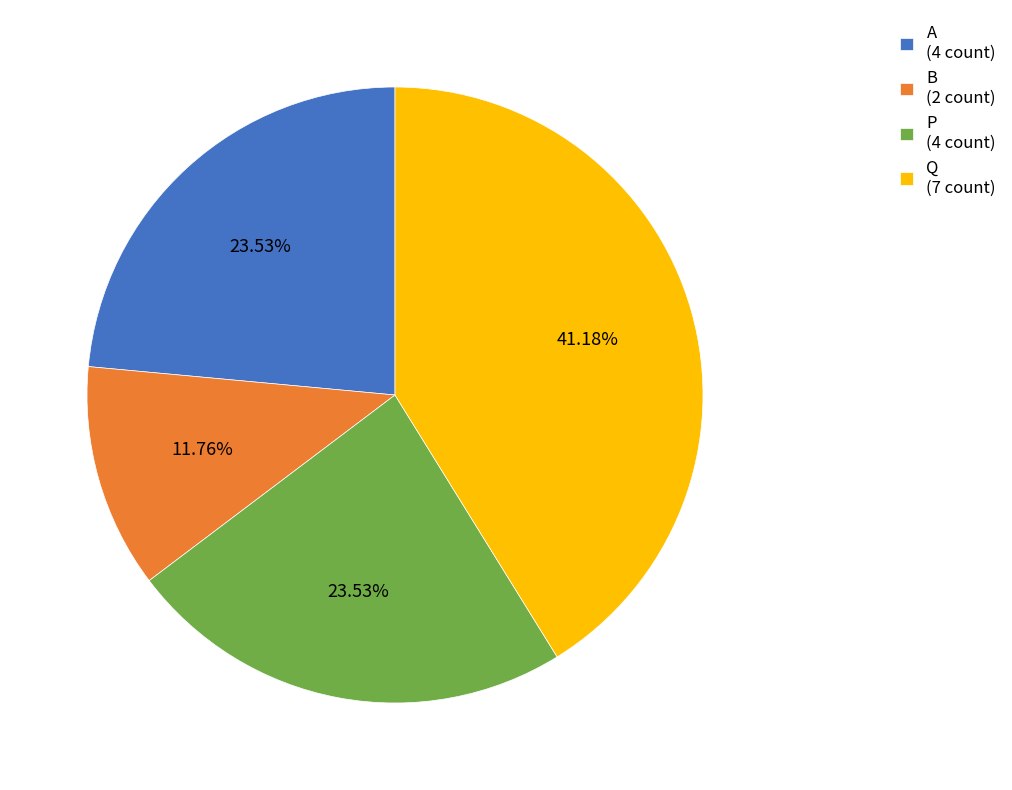

The P slice represents 31% of the pie. True or false?

False